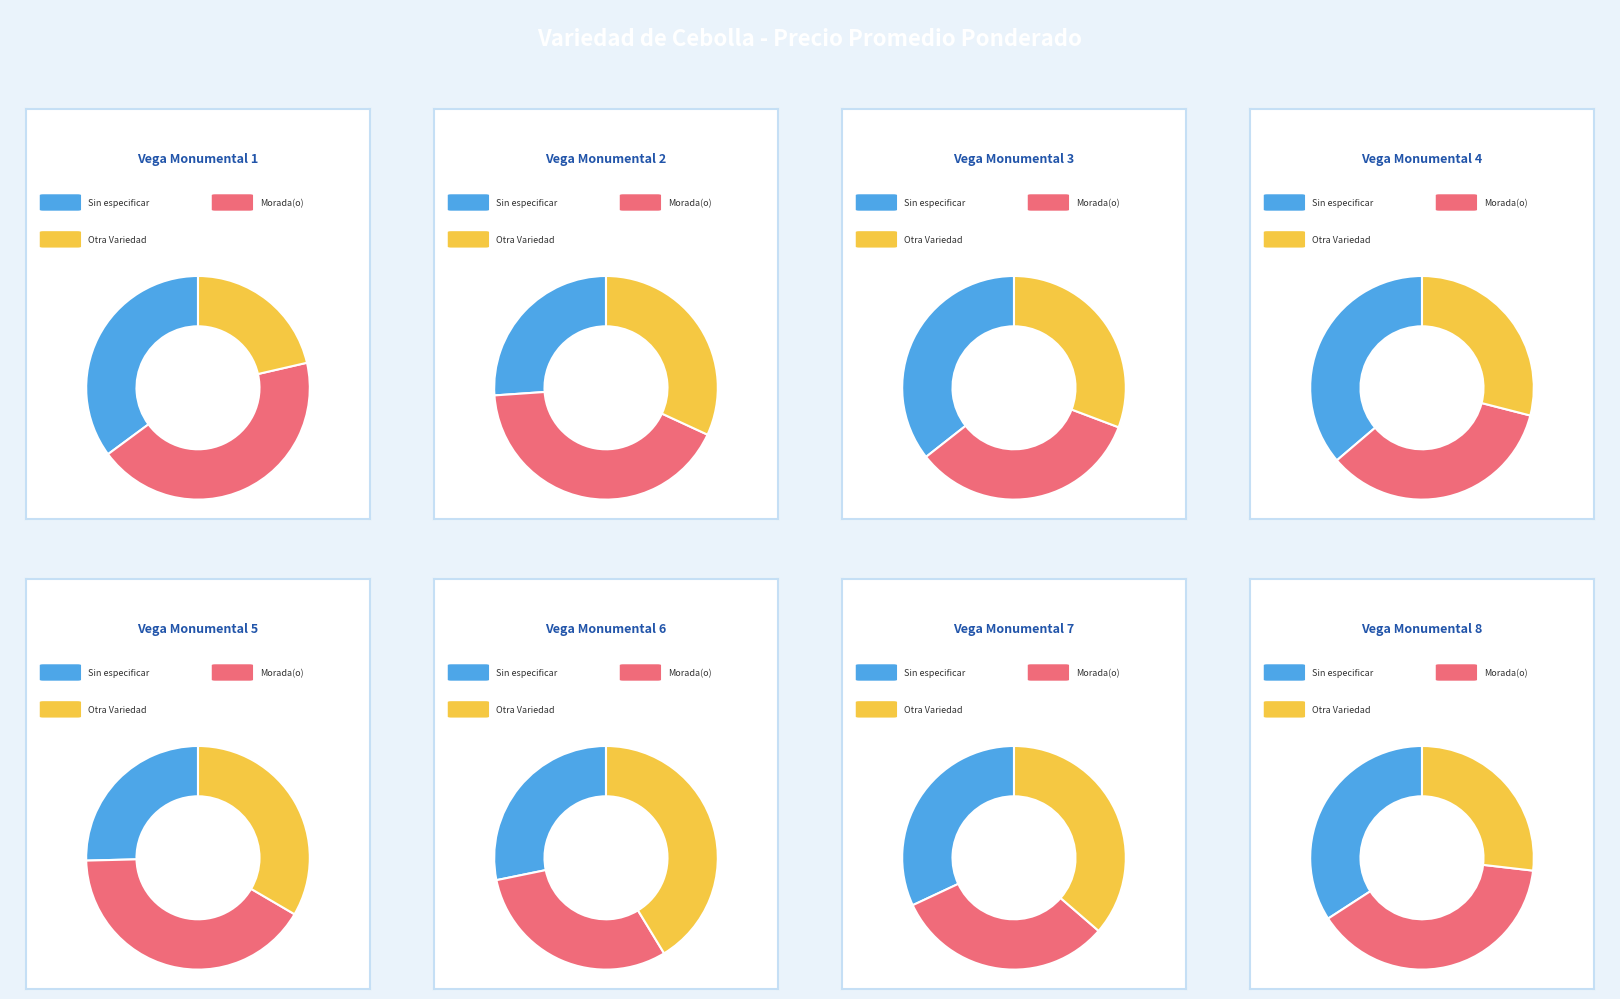

Which slice is the largest?

Morada(o)